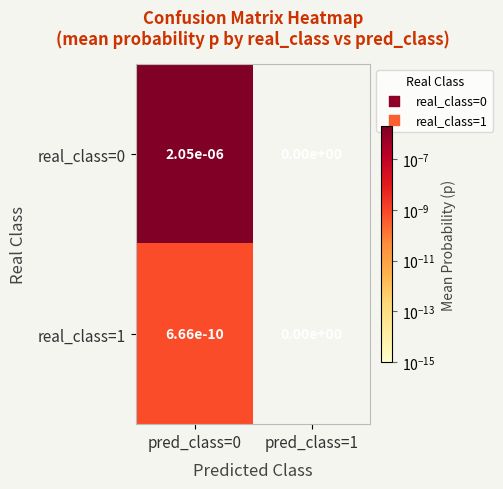

The real_class=0 series shows 0.0 at pred_class=1. True or false?

True